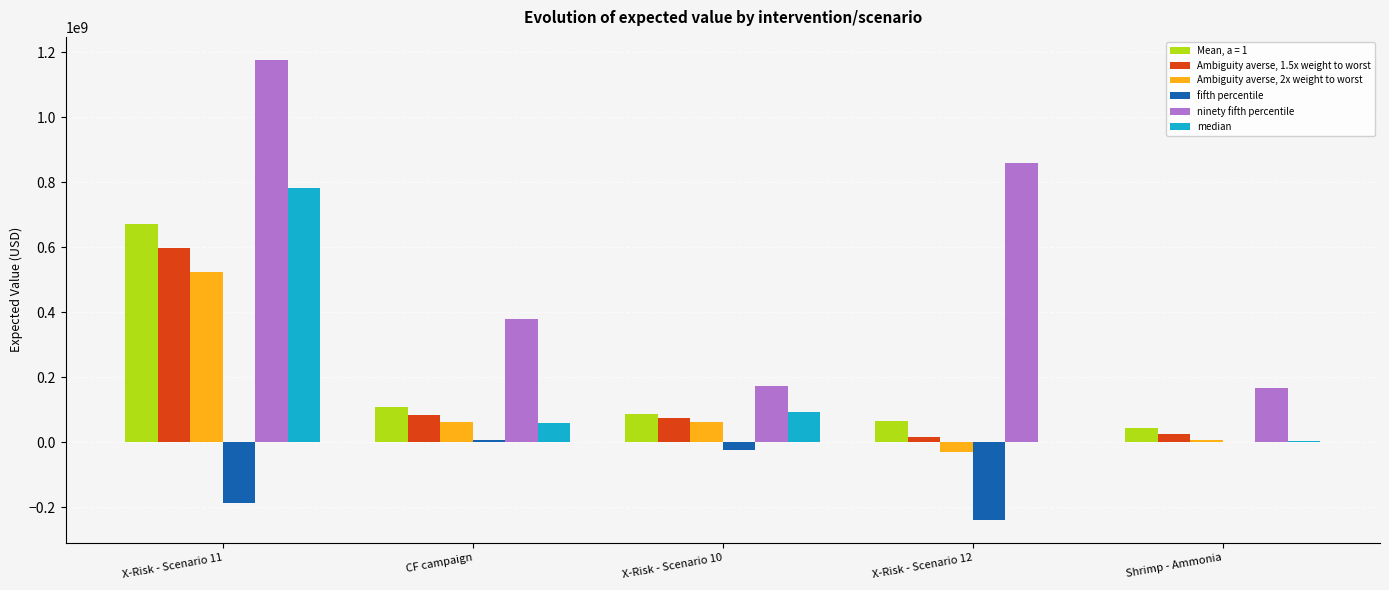

At which category is the sum across all series the highest?

X-Risk - Scenario 11